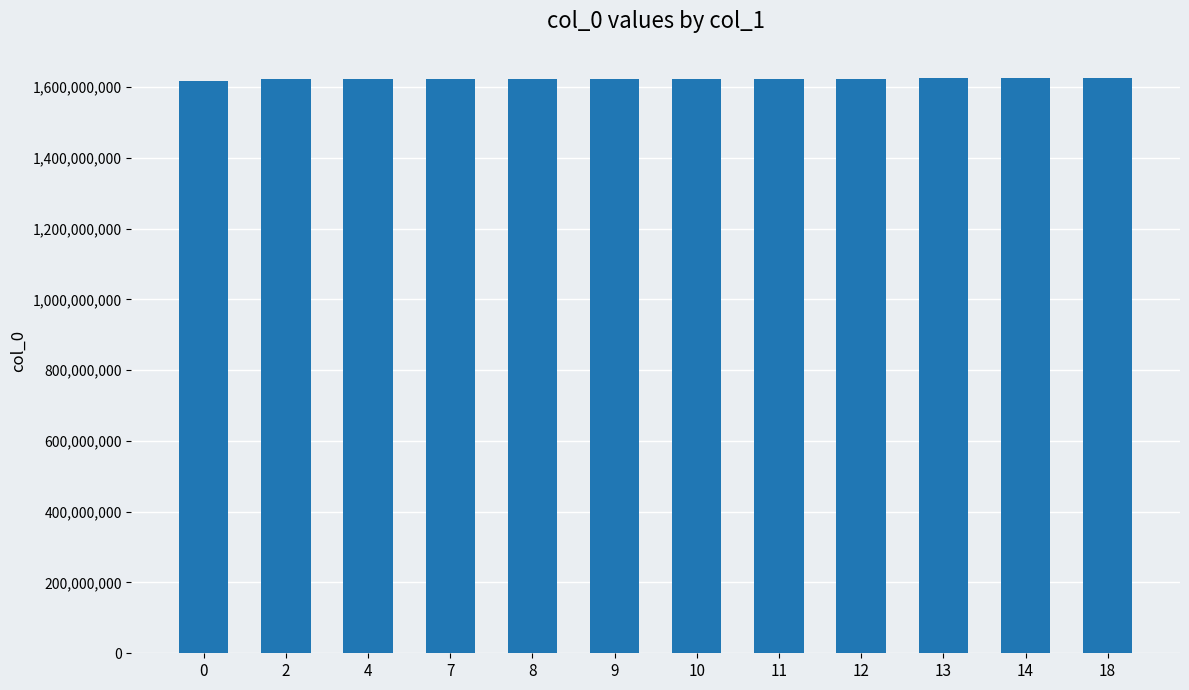

What is the difference between the maximum and minimum values?

9611889